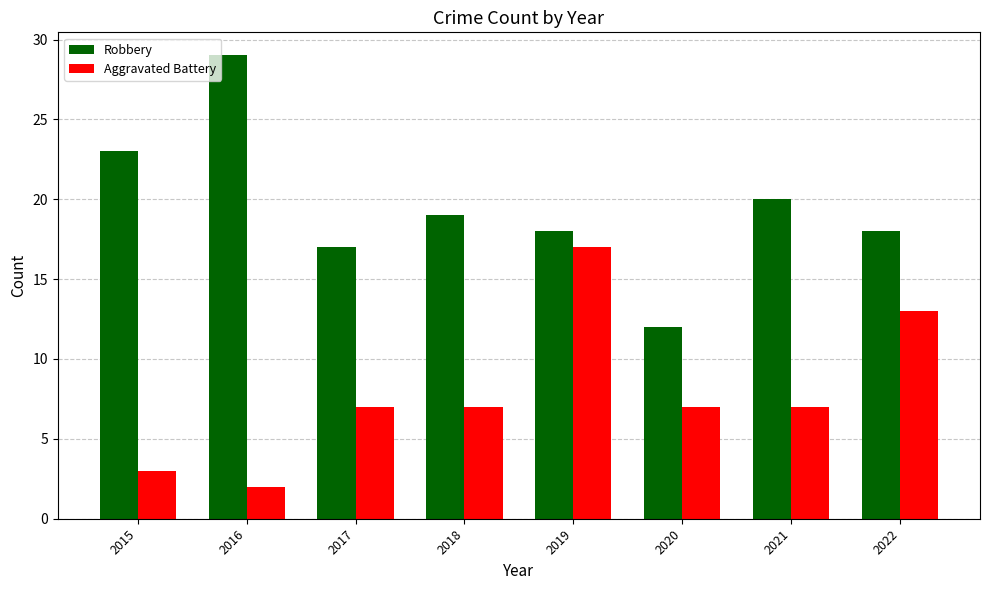

How many data points does each series have?

8